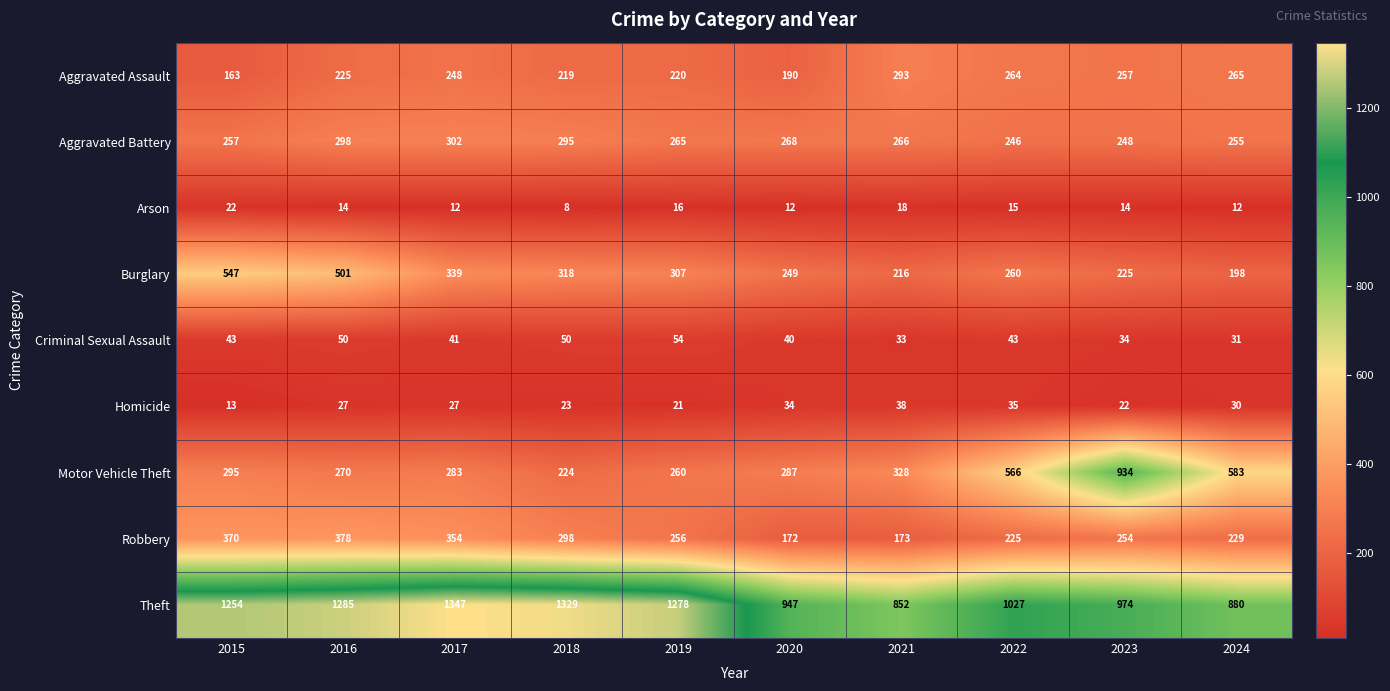

At 2016, list the series in order from largest to smallest.

Theft, Burglary, Robbery, Aggravated Battery, Motor Vehicle Theft, Aggravated Assault, Criminal Sexual Assault, Homicide, Arson